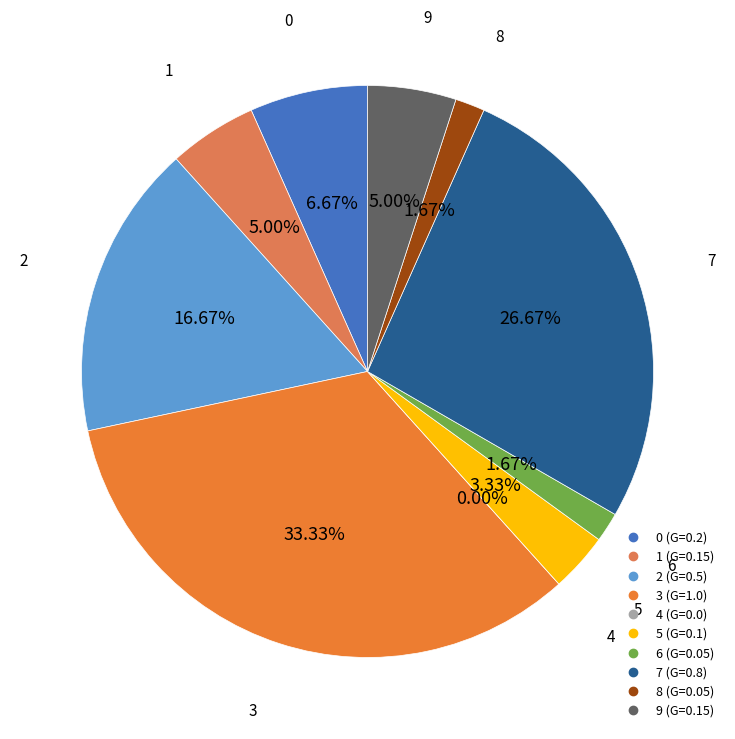

The 6 slice represents 1% of the pie. True or false?

False